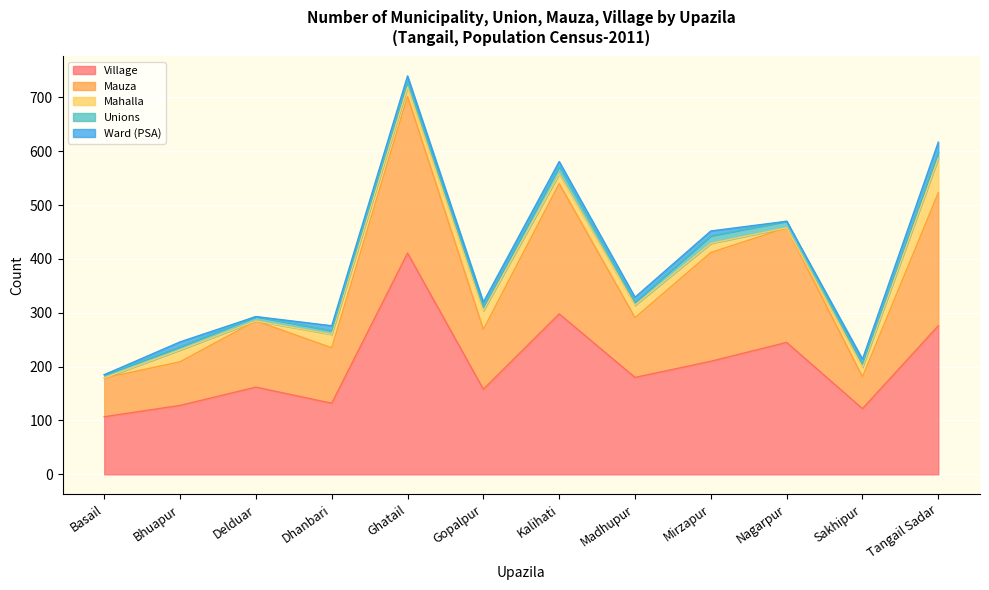

Reading left to right, extract all data points from this chart.

Village: Basail=107	Bhuapur=128	Delduar=162	Dhanbari=132	Ghatail=411	Gopalpur=158	Kalihati=298	Madhupur=180	Mirzapur=210	Nagarpur=245	Sakhipur=122	Tangail Sadar=276
Mauza: Basail=72	Bhuapur=81	Delduar=123	Dhanbari=103	Ghatail=291	Gopalpur=111	Kalihati=242	Madhupur=111	Mirzapur=202	Nagarpur=213	Sakhipur=59	Tangail Sadar=247
Mahalla: Basail=0	Bhuapur=22	Delduar=0	Dhanbari=25	Ghatail=17	Gopalpur=35	Kalihati=18	Madhupur=23	Mirzapur=17	Nagarpur=0	Sakhipur=18	Tangail Sadar=64
Unions: Basail=6	Bhuapur=6	Delduar=8	Dhanbari=7	Ghatail=12	Gopalpur=7	Kalihati=14	Madhupur=6	Mirzapur=14	Nagarpur=12	Sakhipur=6	Tangail Sadar=12
Ward (PSA): Basail=0	Bhuapur=9	Delduar=0	Dhanbari=9	Ghatail=9	Gopalpur=9	Kalihati=9	Madhupur=9	Mirzapur=9	Nagarpur=0	Sakhipur=9	Tangail Sadar=18